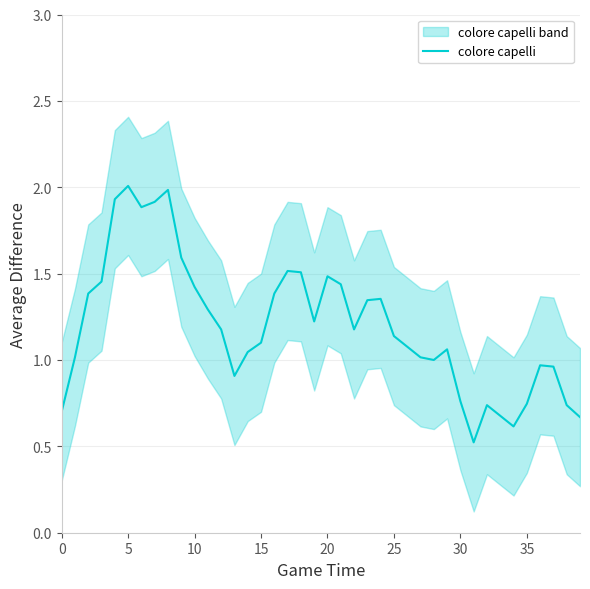

What is the label of the 18th point from the left?

17